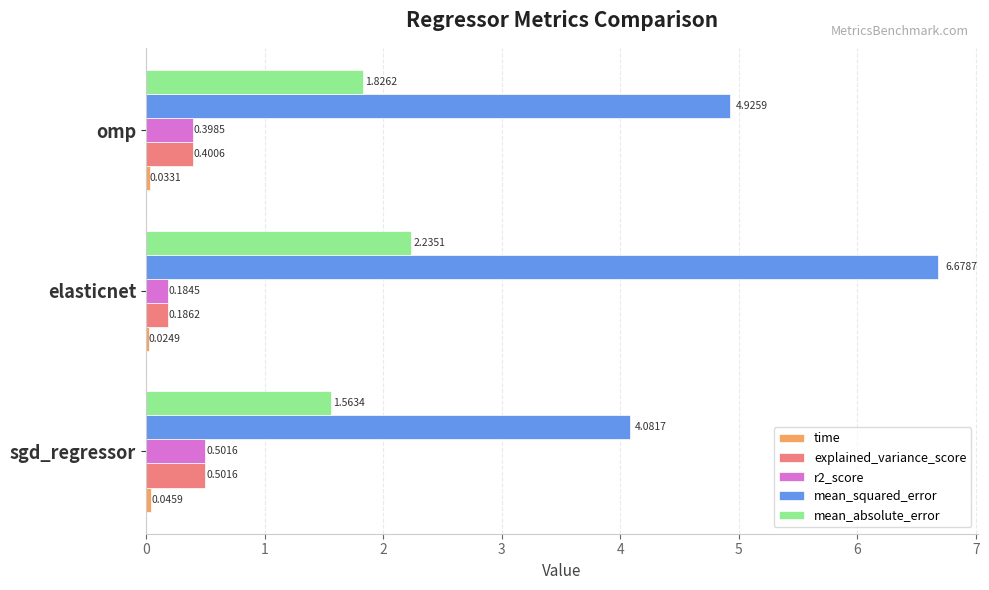

Which label corresponds to the largest value in the chart?

elasticnet